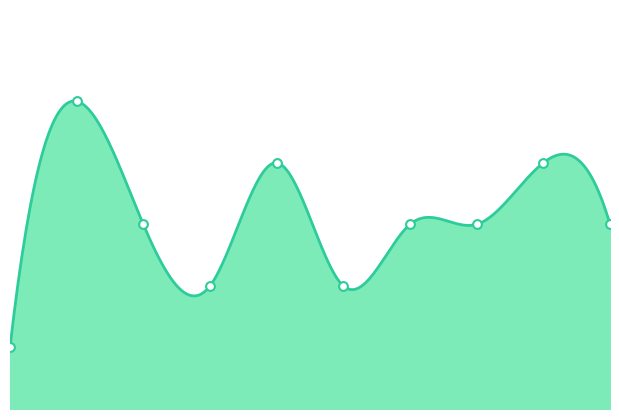

Approximately how many times larger is the value at 2 compared to 6?

1.0